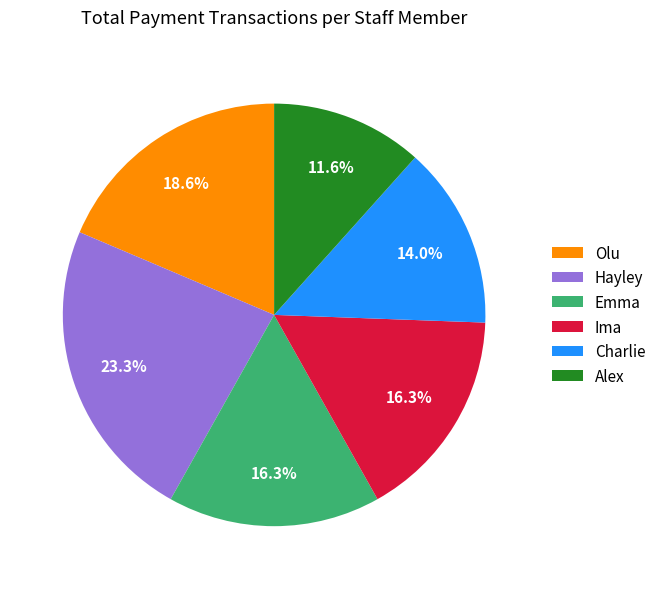

To the nearest percent, what is the average slice percentage?

17%